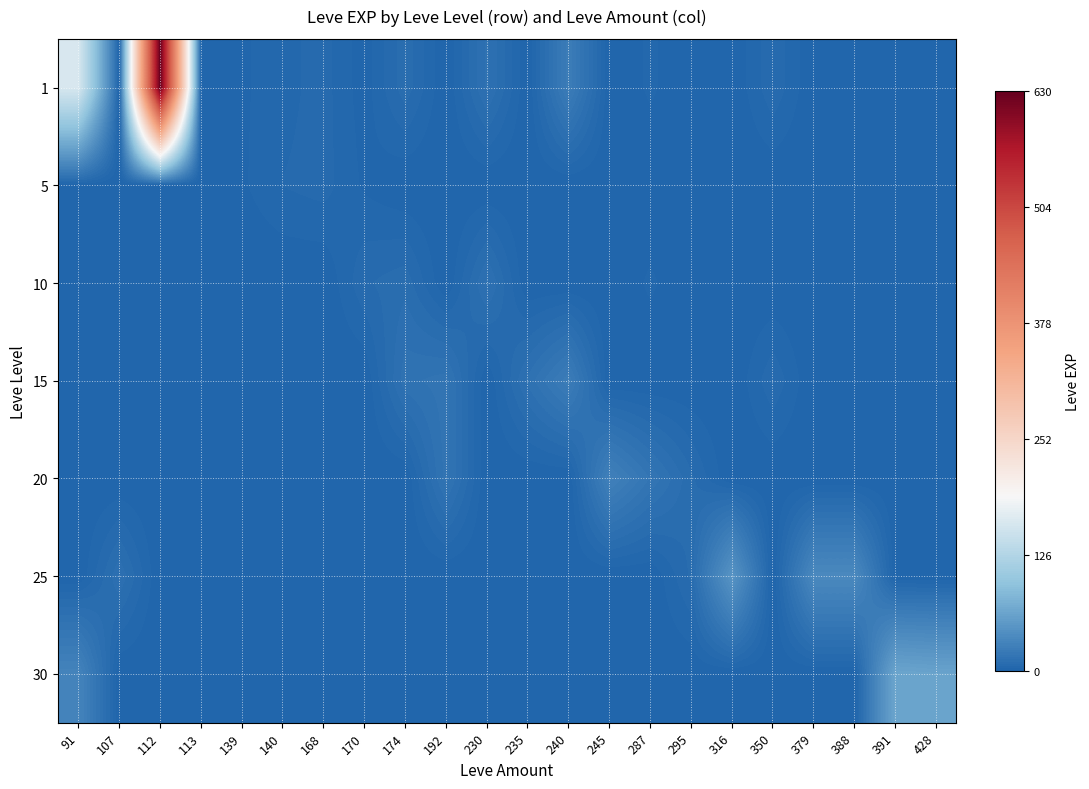

Reading left to right, what are all the values shown in this chart?

1: 91=160	107=0	112=630	113=1	139=2	140=4	168=6	170=1	174=9	192=0	230=13	235=0	240=24	245=0	287=3	295=0	316=0	350=7	379=0	388=0	391=0	428=0
5: 91=0	107=0	112=0	113=0	139=2	140=5	168=6	170=2	174=0	192=0	230=0	235=0	240=0	245=0	287=0	295=0	316=0	350=0	379=0	388=0	391=0	428=0
10: 91=0	107=0	112=0	113=0	139=0	140=0	168=0	170=7	174=9	192=0	230=13	235=0	240=0	245=0	287=3	295=0	316=0	350=0	379=0	388=0	391=0	428=0
15: 91=0	107=0	112=0	113=0	139=0	140=0	168=0	170=0	174=14	192=16	230=0	235=13	240=24	245=0	287=0	295=0	316=0	350=7	379=0	388=0	391=0	428=0
20: 91=0	107=0	112=0	113=0	139=0	140=0	168=0	170=0	174=0	192=16	230=0	235=0	240=0	245=28	287=17	295=8	316=0	350=0	379=0	388=0	391=0	428=0
25: 91=0	107=12	112=0	113=0	139=0	140=0	168=0	170=0	174=0	192=0	230=0	235=0	240=0	245=0	287=0	295=8	316=47	350=0	379=36	388=36	391=0	428=0
30: 91=31	107=0	112=0	113=0	139=0	140=0	168=0	170=0	174=0	192=0	230=0	235=0	240=0	245=0	287=0	295=0	316=0	350=0	379=0	388=0	391=64	428=62